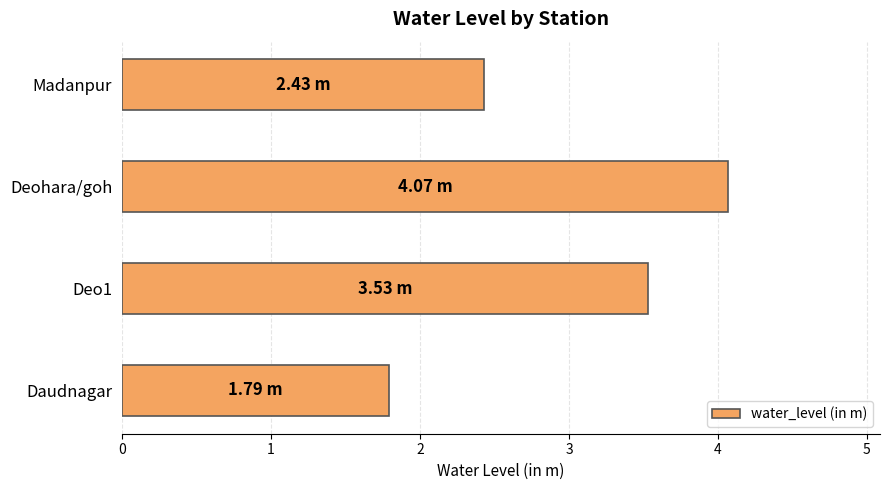

What is the average value?

3.0